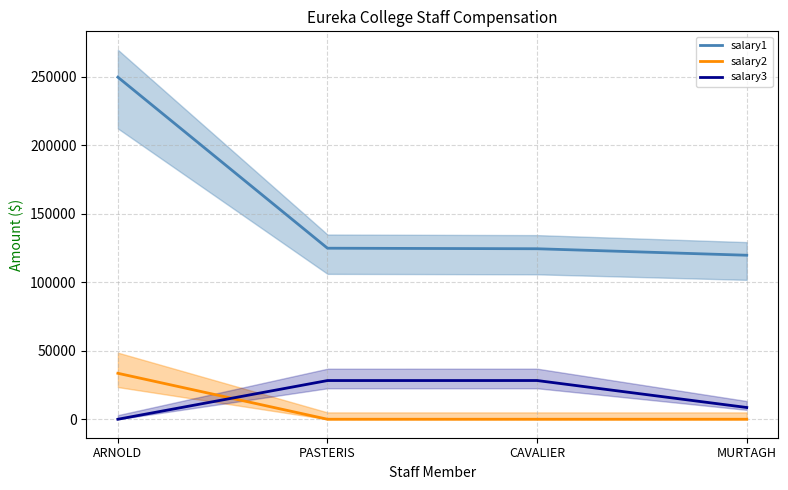

What is the label of the 4th point from the left?

MURTAGH